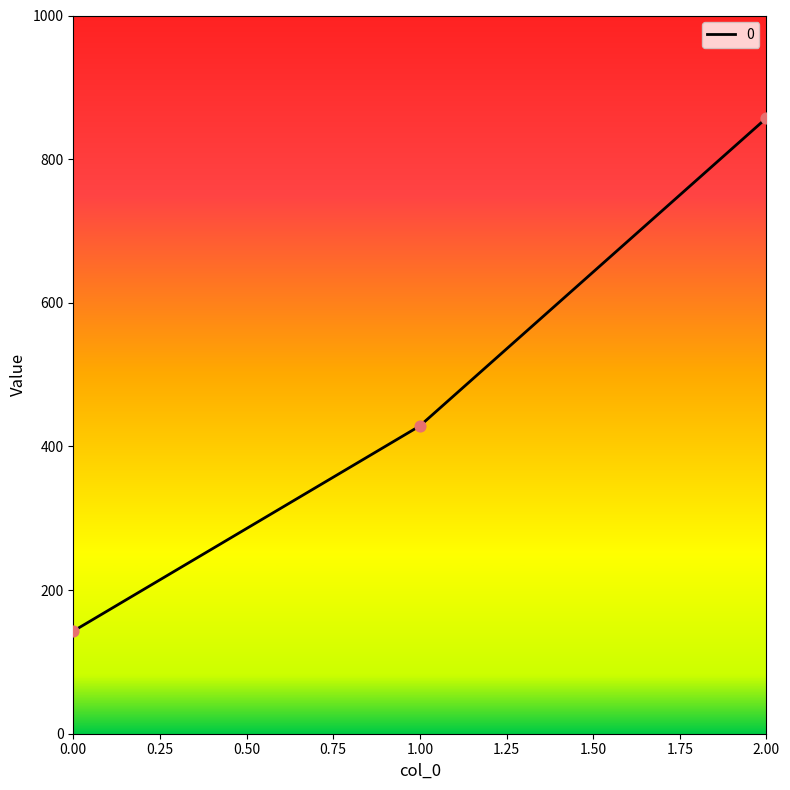

Between 1.00 and 0.00, which is larger?

1.00